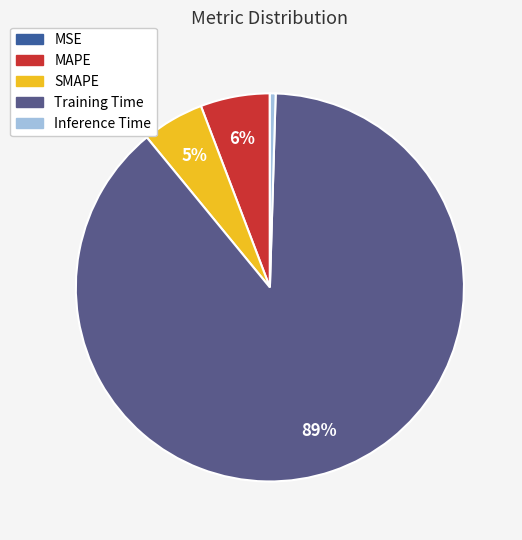

To the nearest percent, what is the combined percentage of MSE and SMAPE?

5%